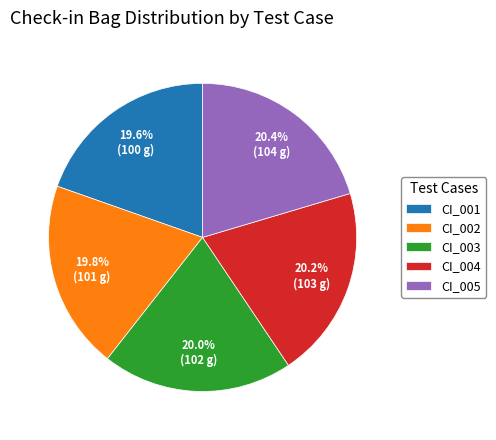

How many slices are in this pie chart?

5